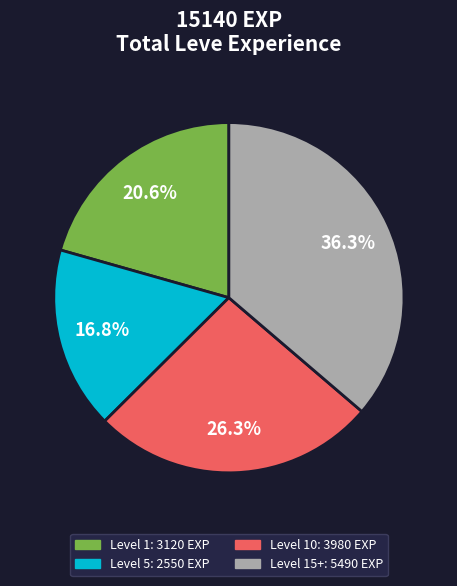

Is there a majority slice in this chart?

No